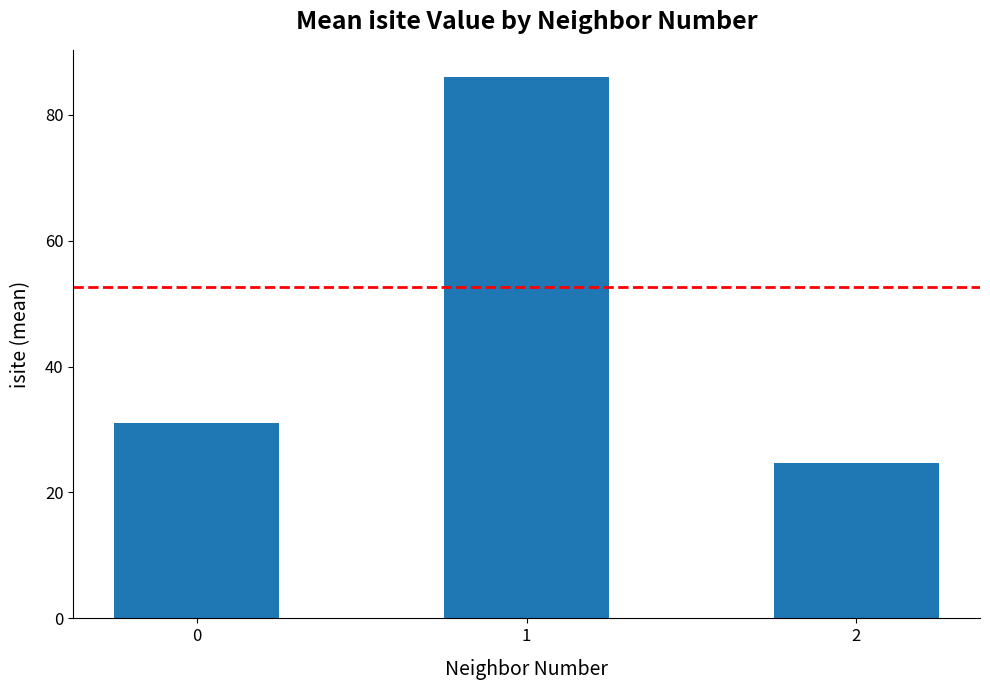

What is the ratio of the value at 1 to the value at 2?

3.5